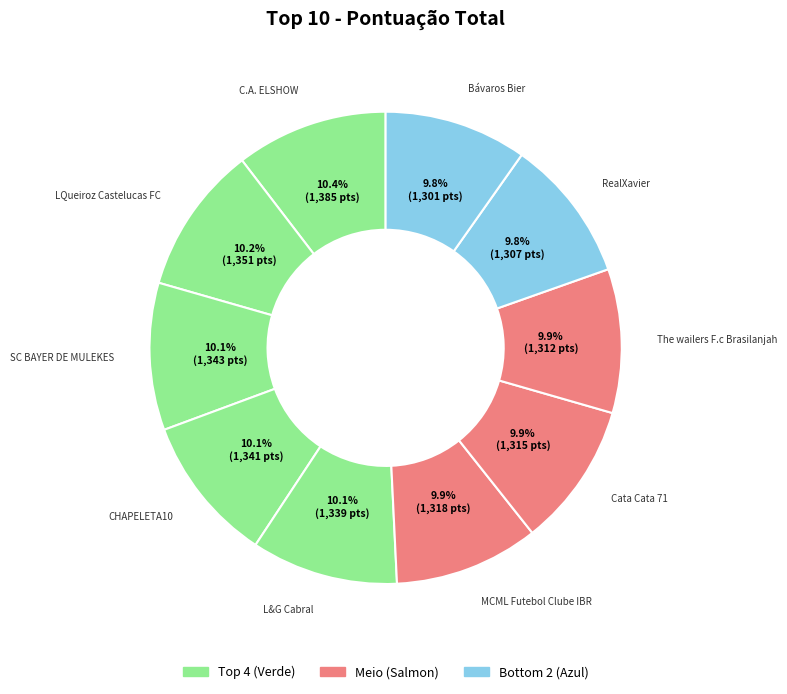

Count the number of slices in the pie.

10